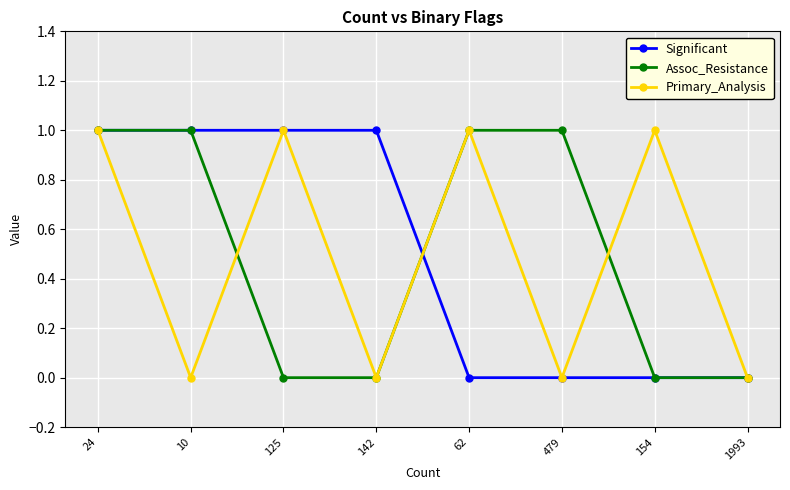

What is the sum of all Assoc_Resistance values?

4